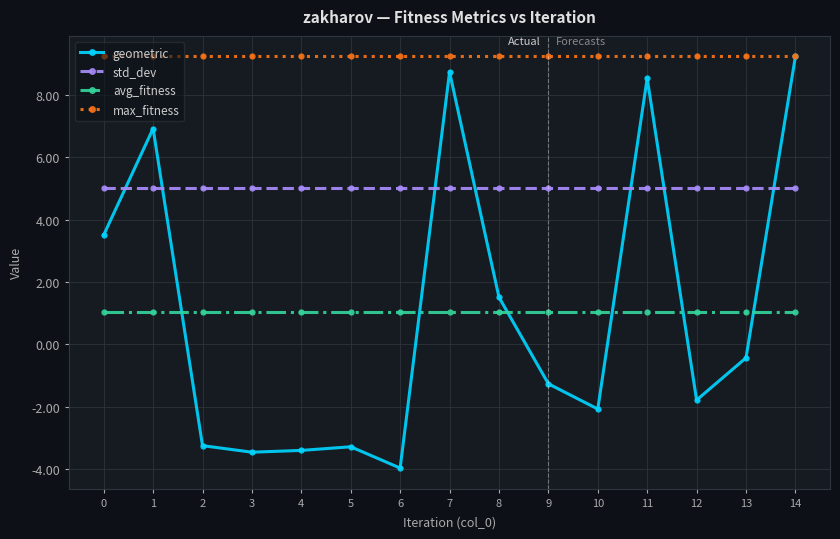

Which series ends up on top after the final intersection of geometric and avg_fitness?

geometric